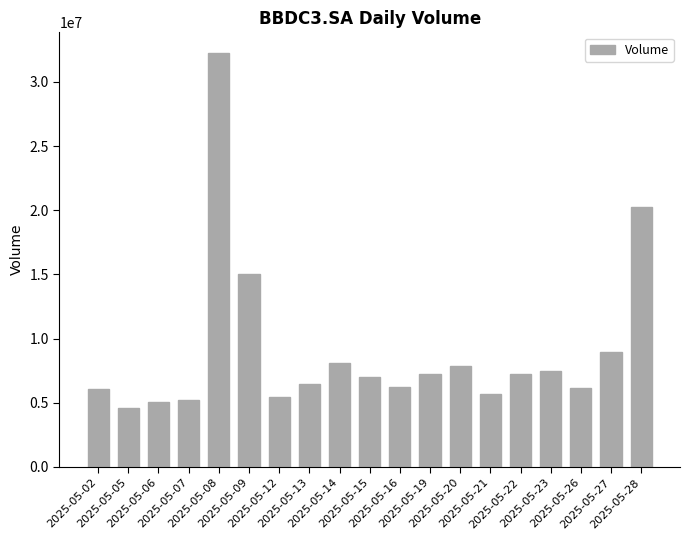

Between 2025-05-09 and 2025-05-23, which is larger?

2025-05-09